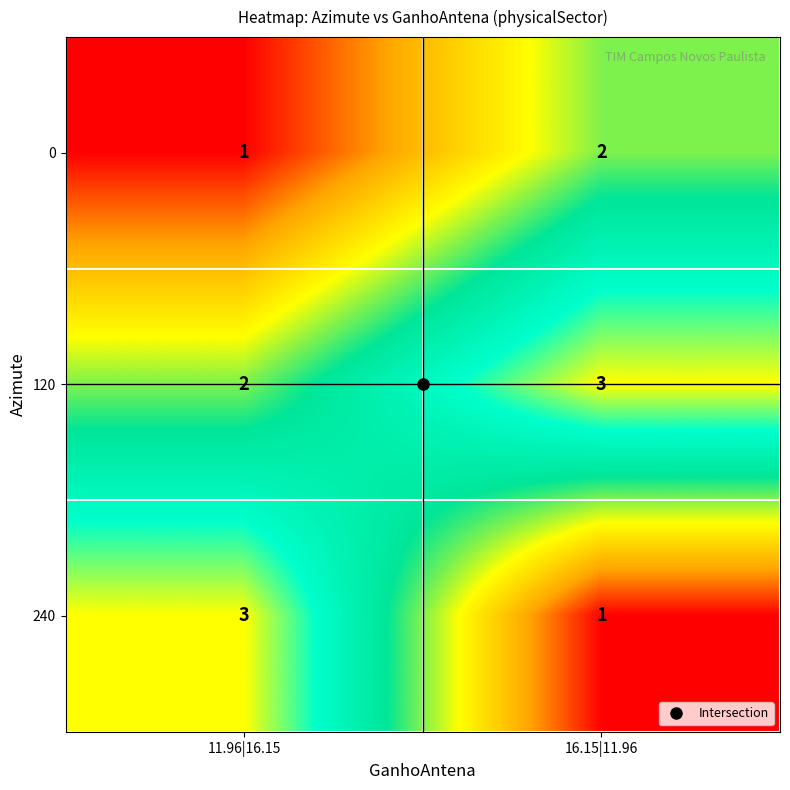

At how many categories does at least one series exceed 2?

2